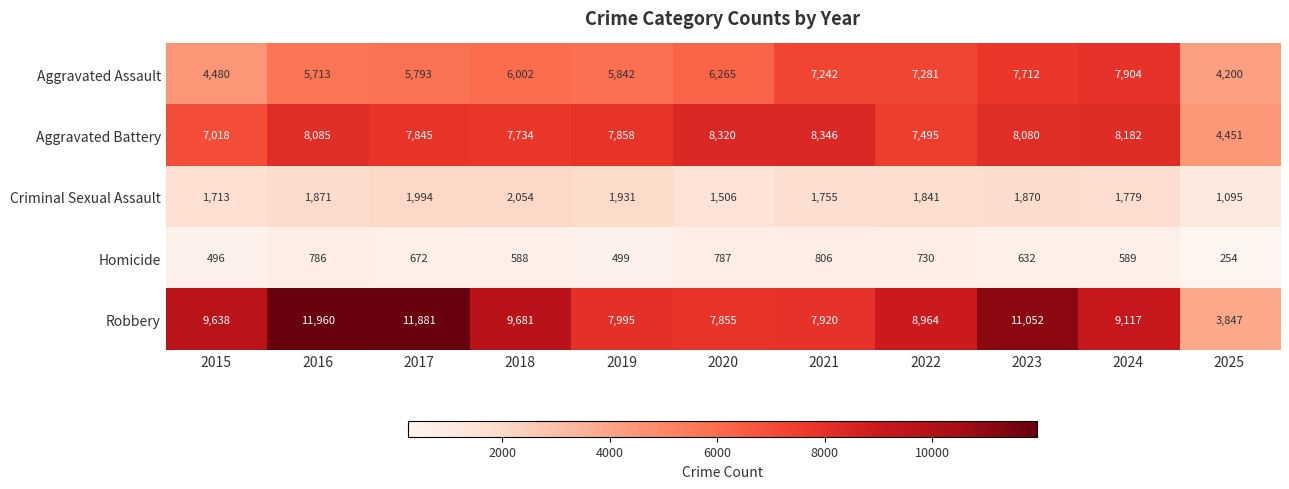

Read the Aggravated Assault value at 2025, to the nearest 100.

4200